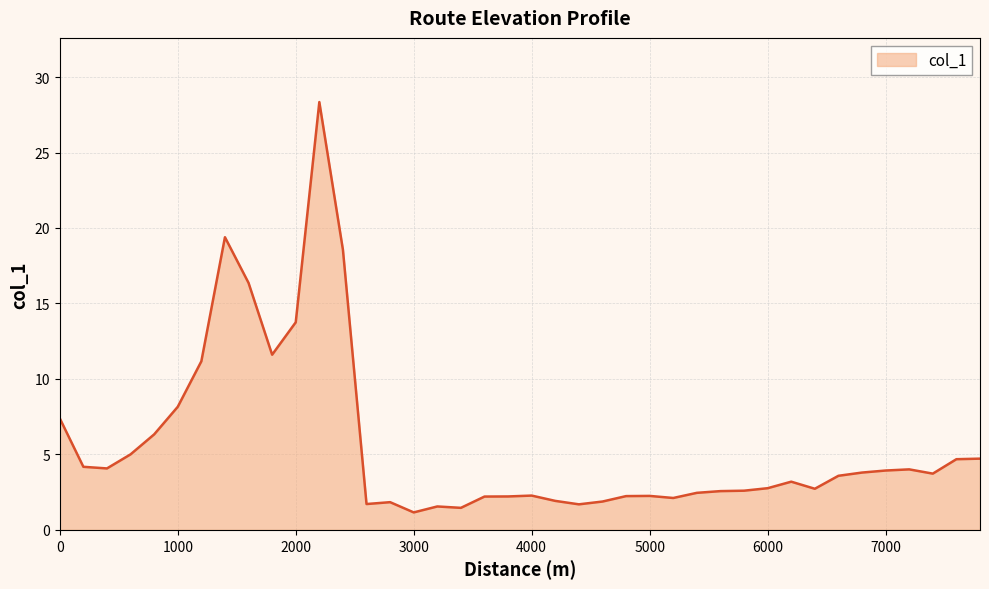

What is the maximum value shown in the chart?

28.3